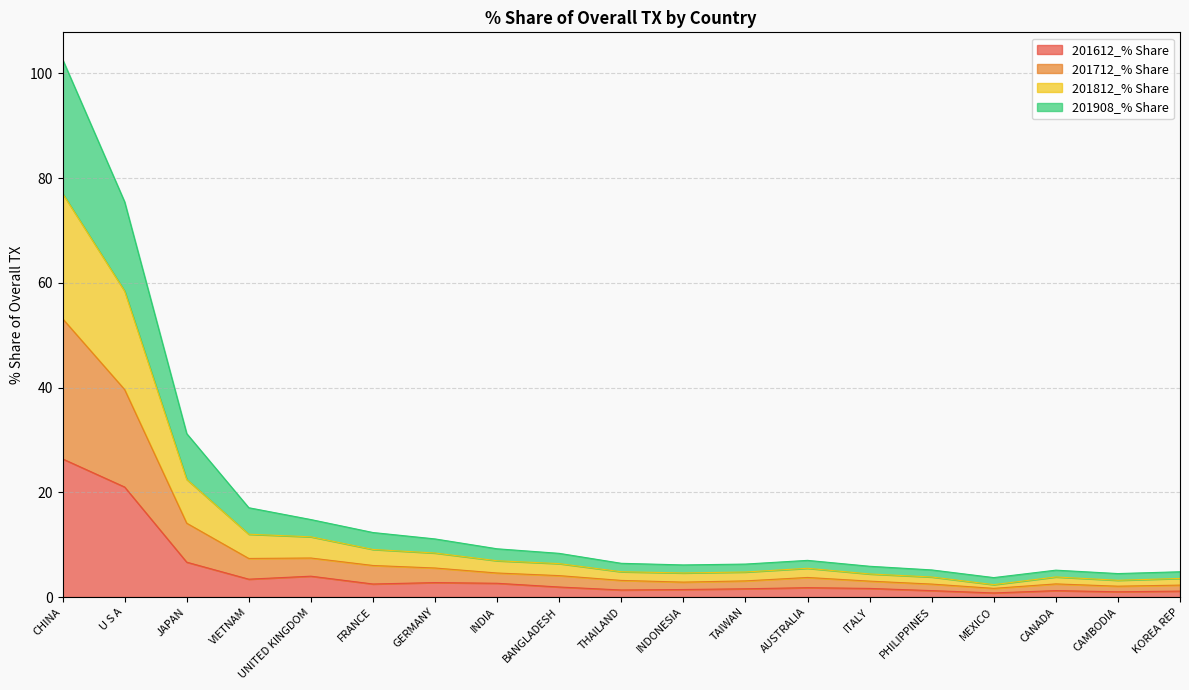

What is the smallest value displayed?

0.8